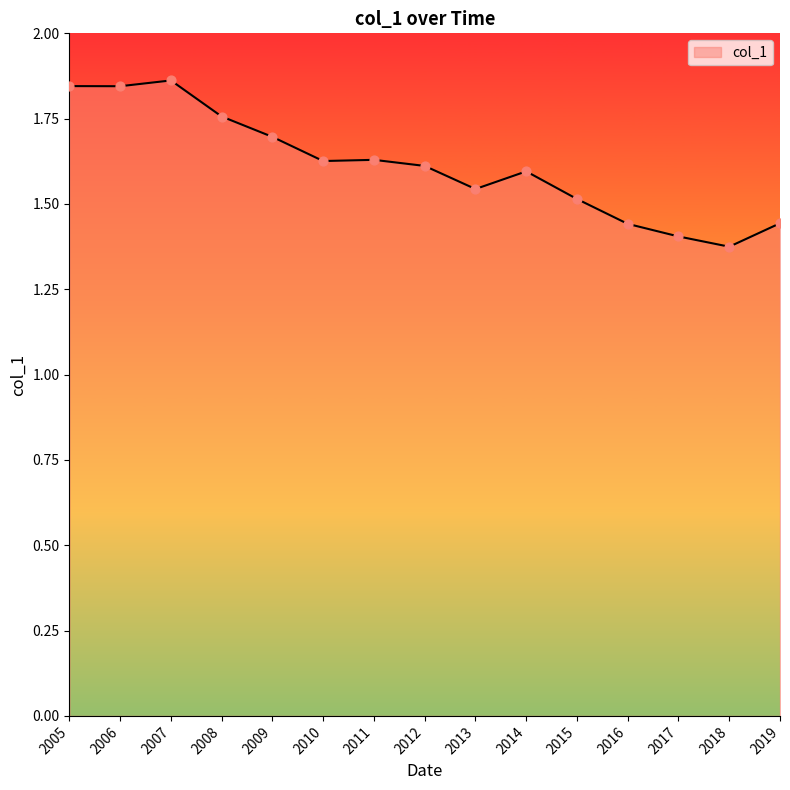

Which has a higher value, 2014 or 2008?

2008